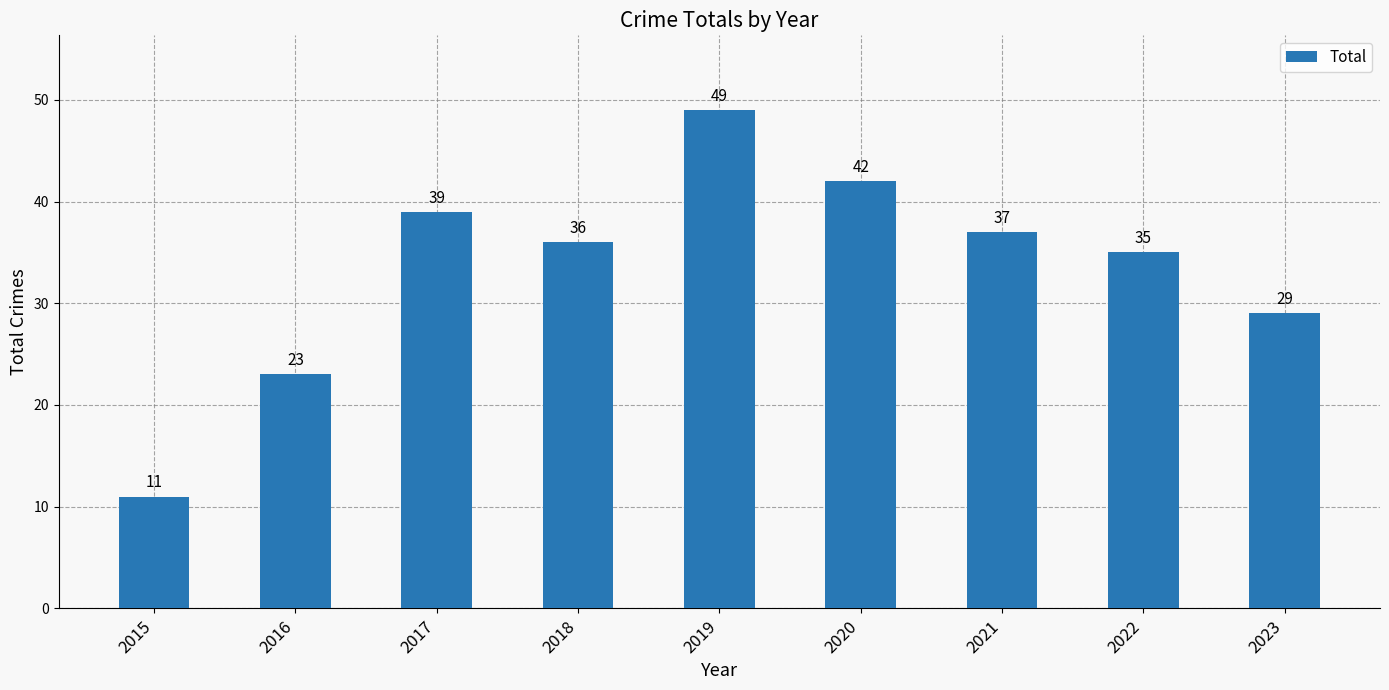

The chart shows a value of 11 at 2015. True or false?

True